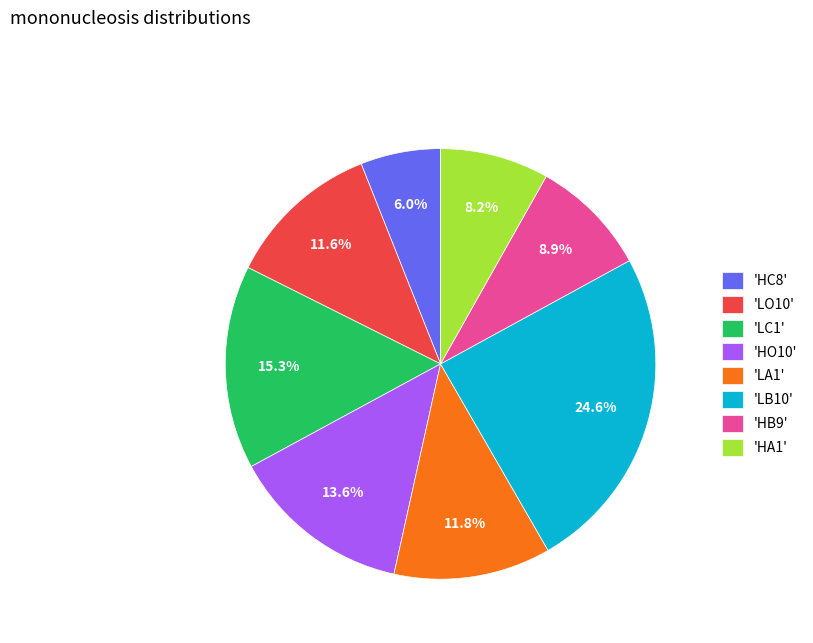

Which category has the biggest portion of the pie?

'LB10'